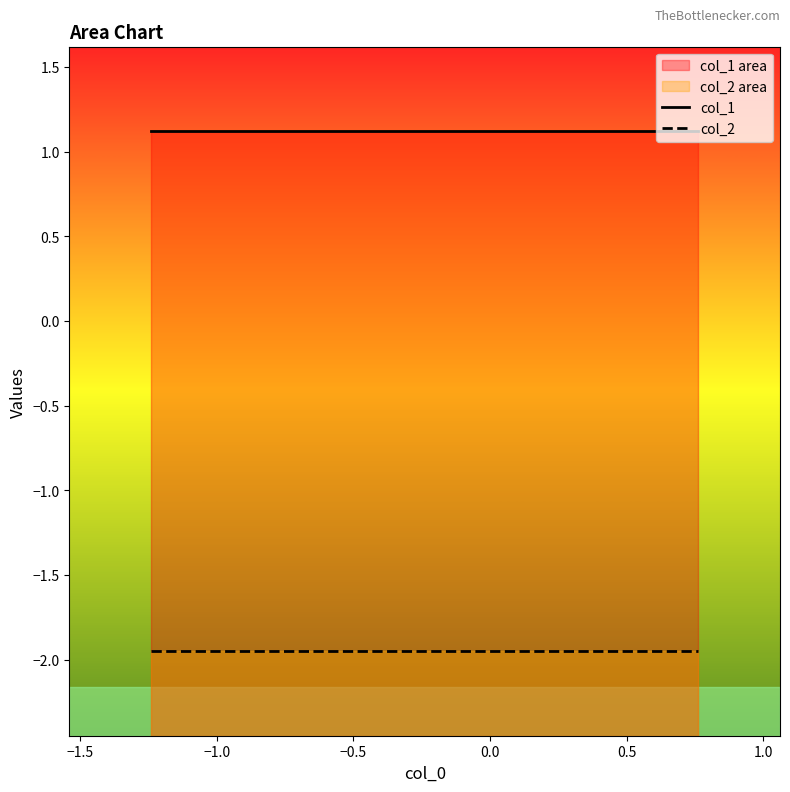

What is the sum of all col_1 area values?

2.2